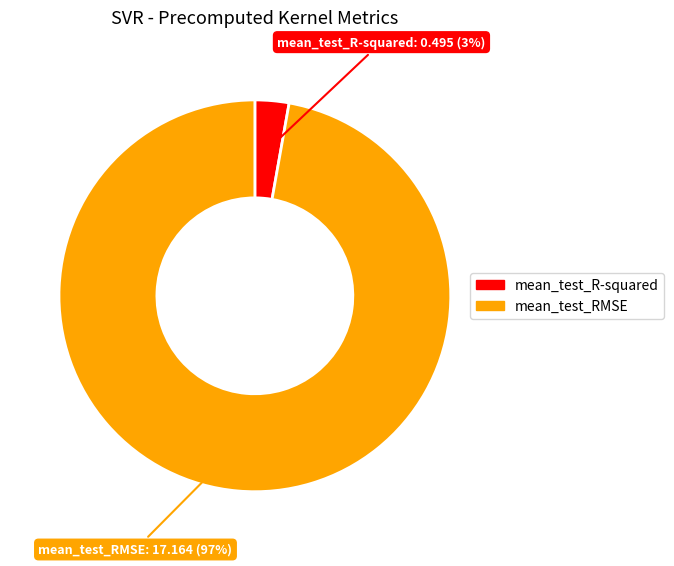

True or false: mean_test_R-squared accounts for 3% of the total.

True